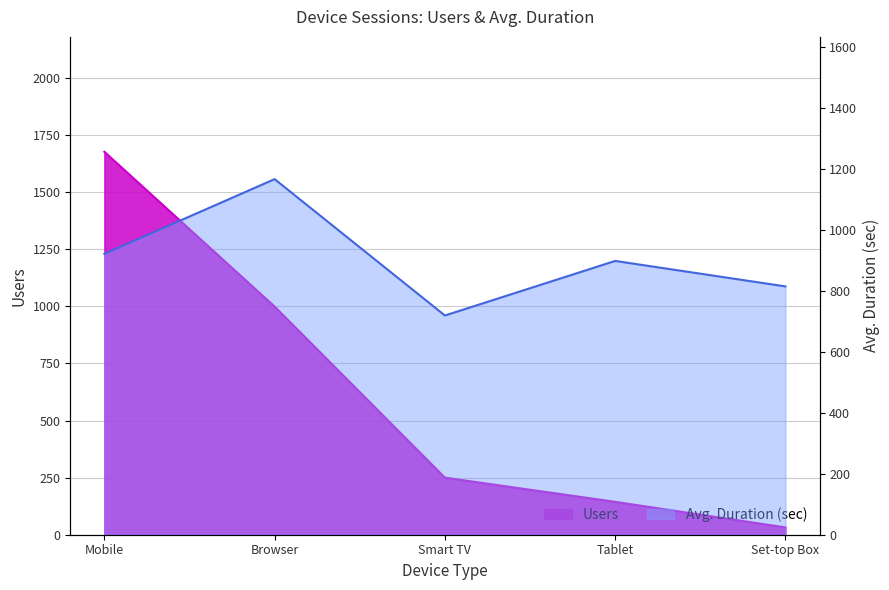

Which series has the widest spread of values?

Users